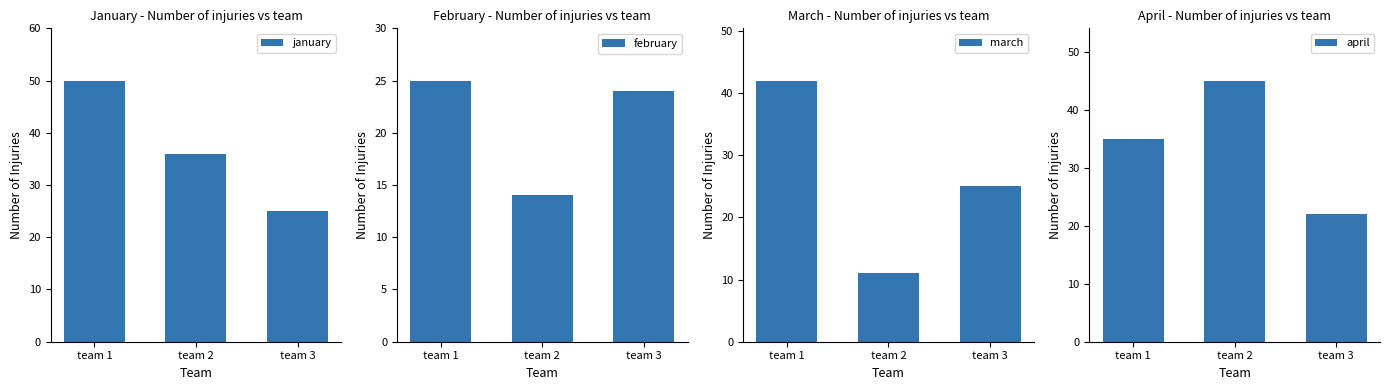

Between team 3 and team 1, which is larger?

team 1